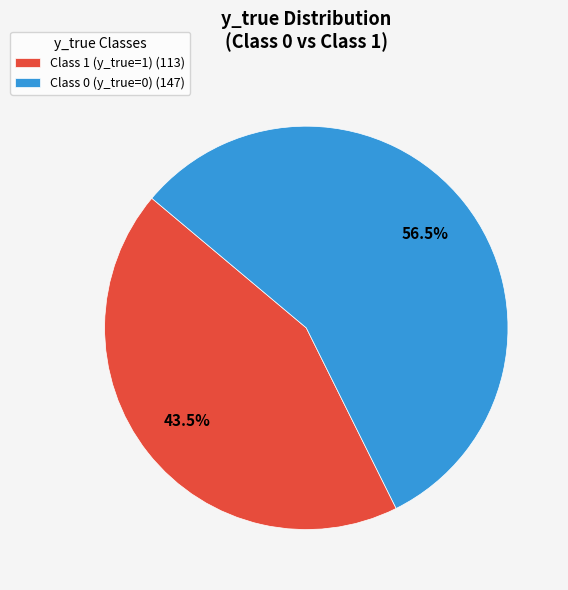

What is the ratio of the value at Class 1 (y_true=1) (113) to the value at Class 0 (y_true=0) (147)?

0.8